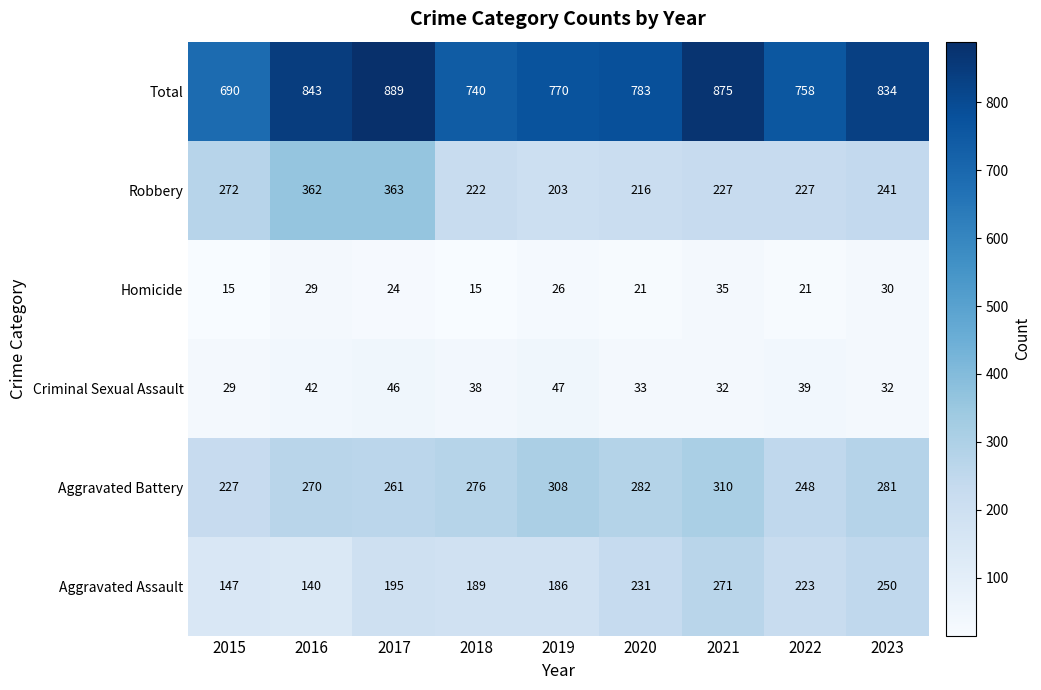

How many categories are shown in the chart?

9